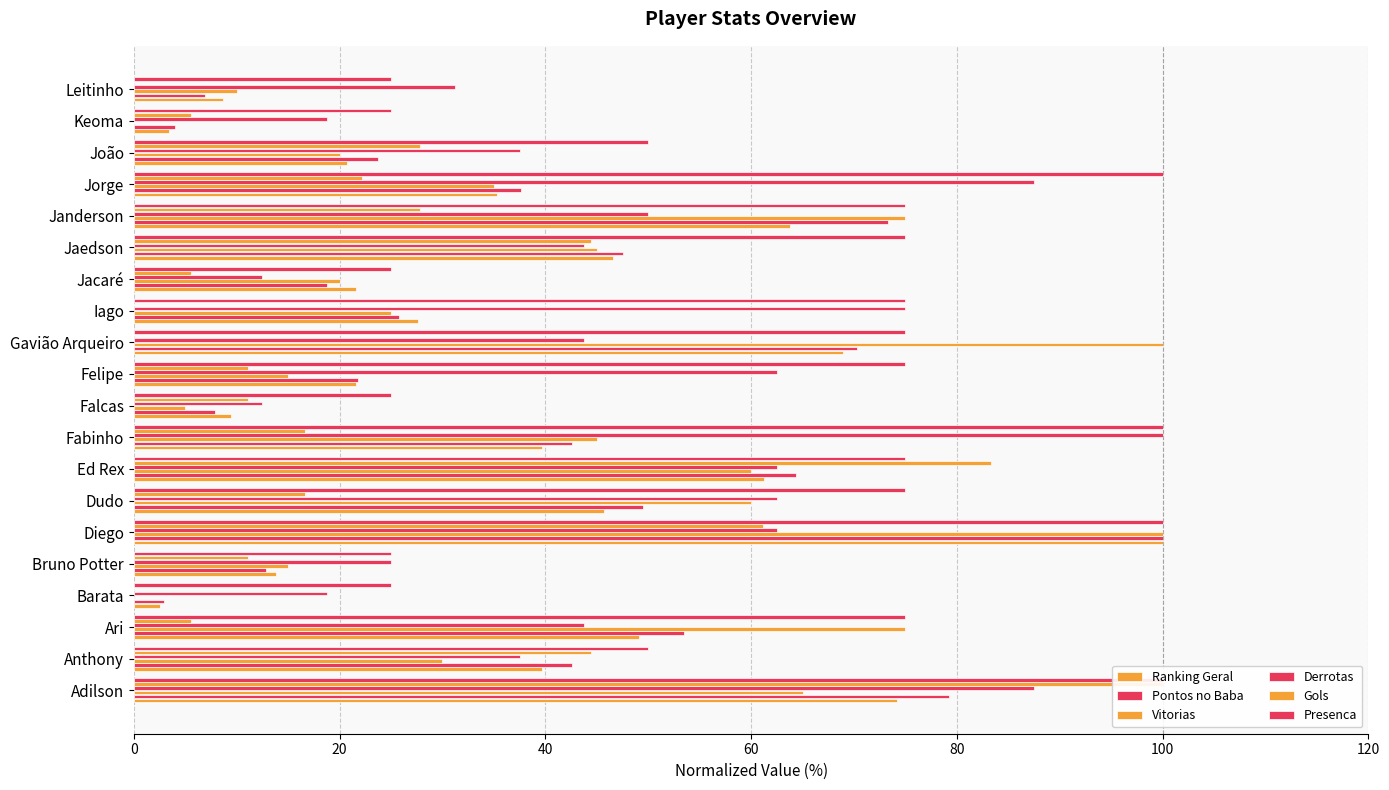

What are all the series names shown in the legend?

Ranking Geral, Pontos no Baba, Vitorias, Derrotas, Gols, Presenca